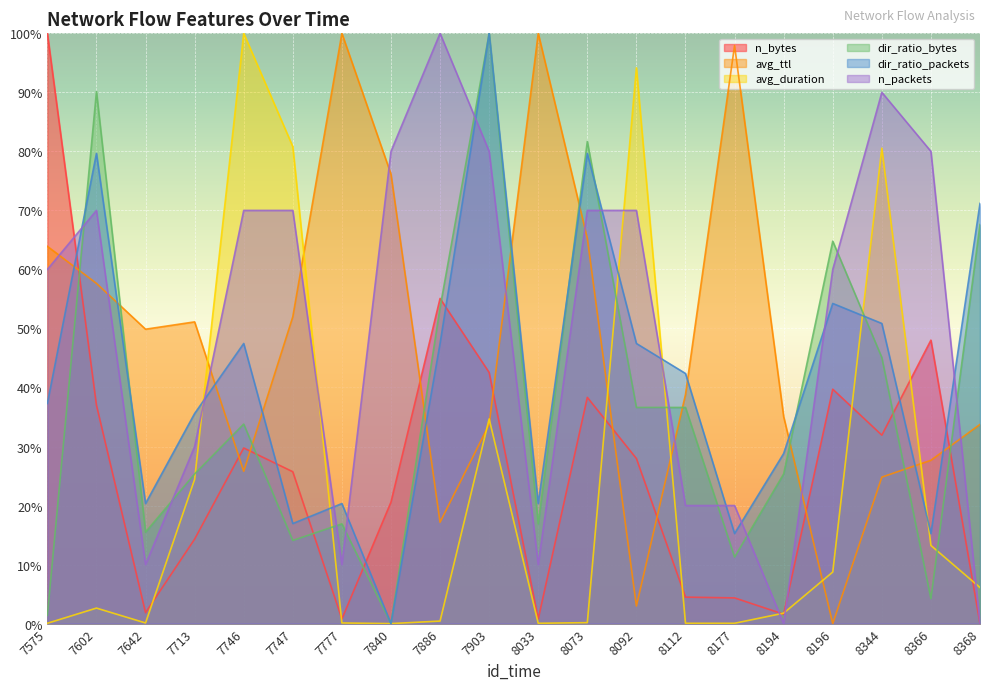

Which category has the highest value in the n_bytes series?

7575